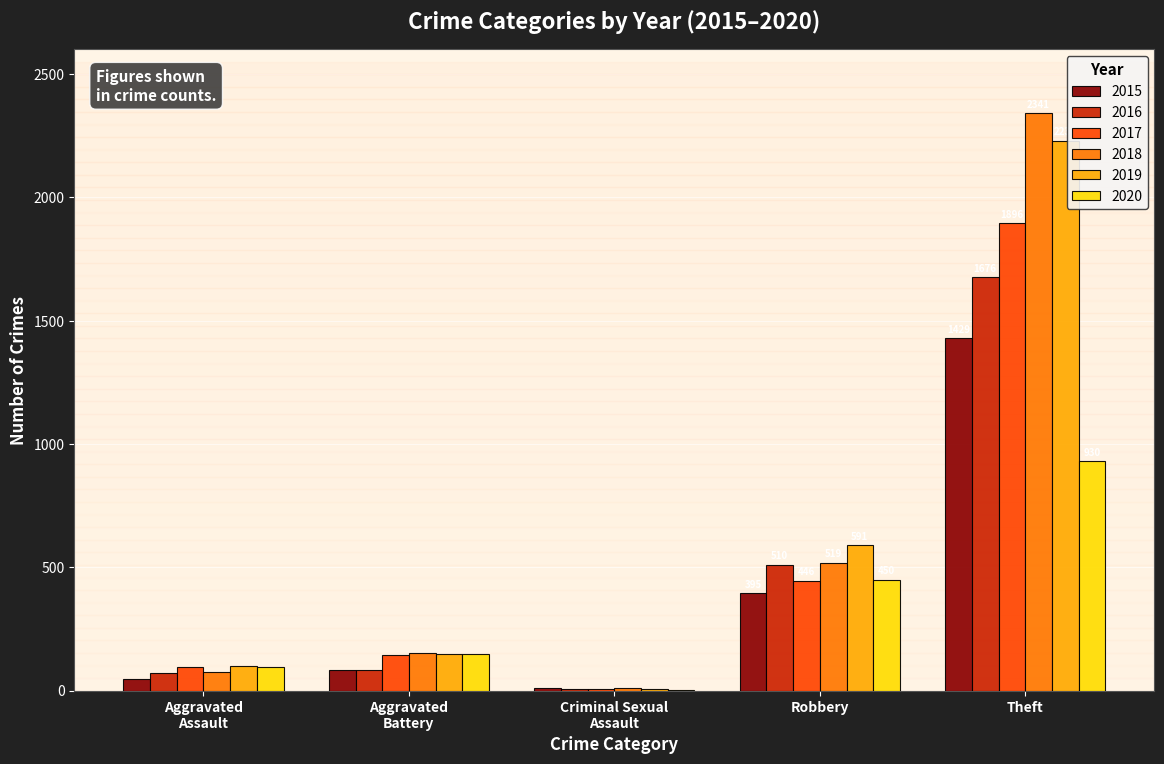

At which label does 2017 reach its peak?

Theft